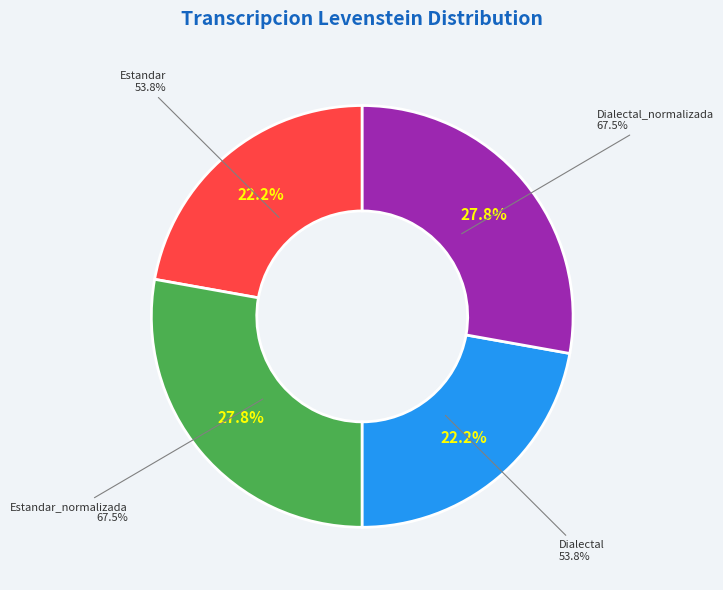

Is it true that Estandar is 22% of the pie?

True